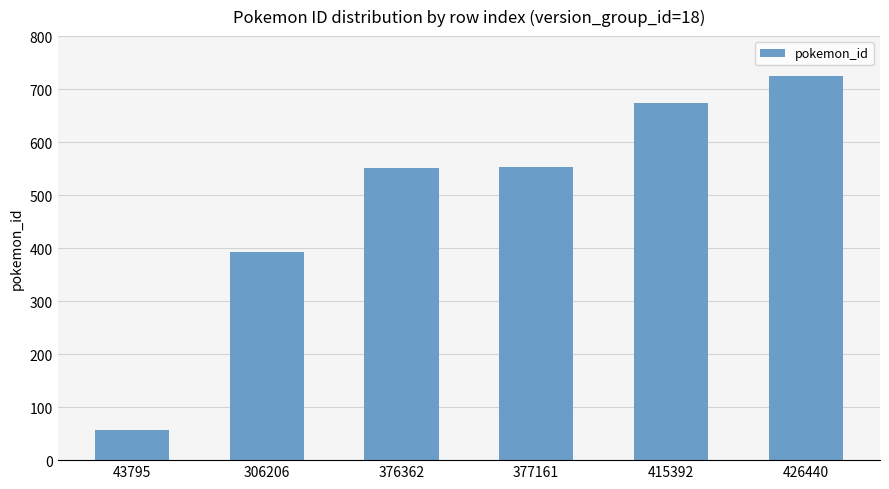

What is the change in value from 43795 to 306206?

+337